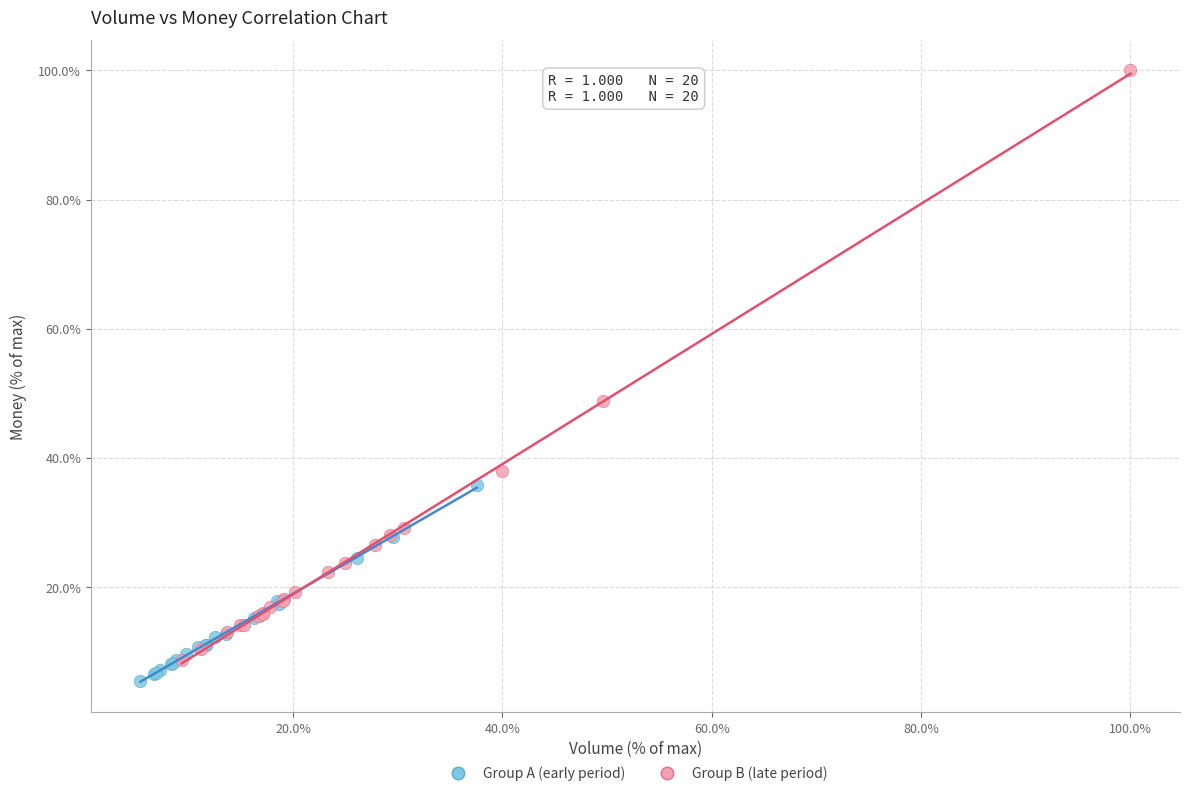

Which series reaches the minimum Y coordinate?

Group A (early period)